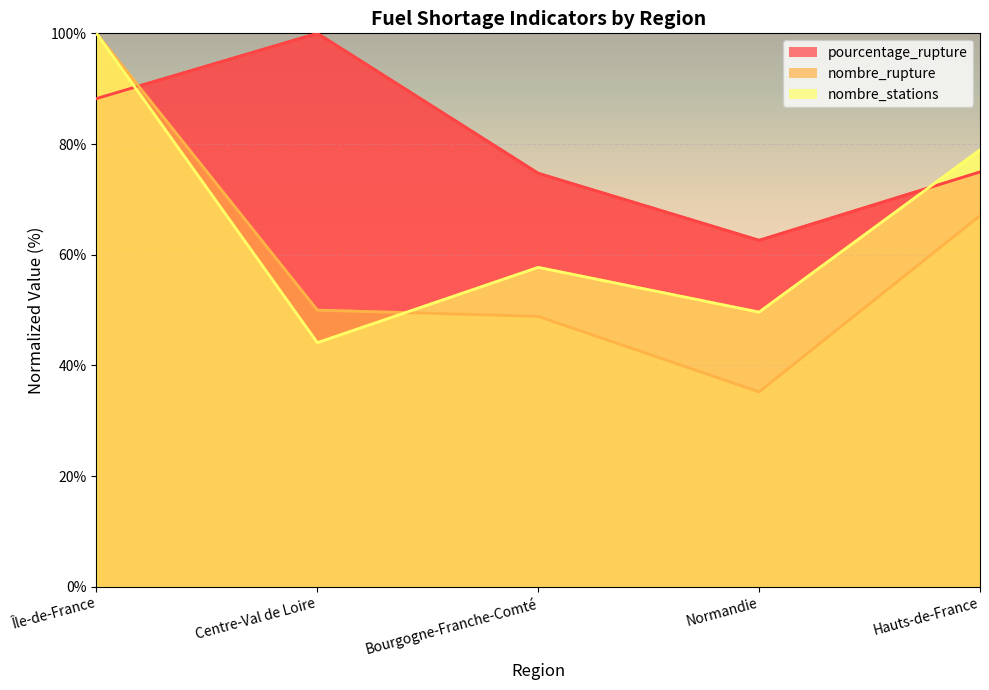

Which has a higher value, Normandie or Hauts-de-France?

Hauts-de-France